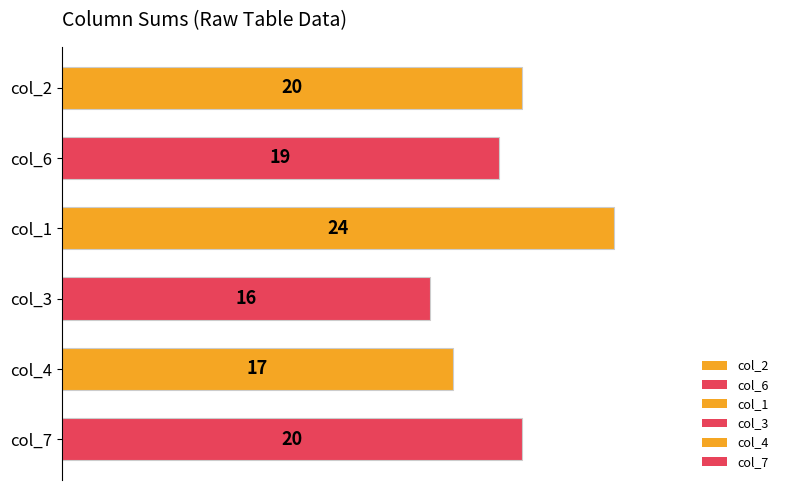

How many categories are shown in the chart?

6